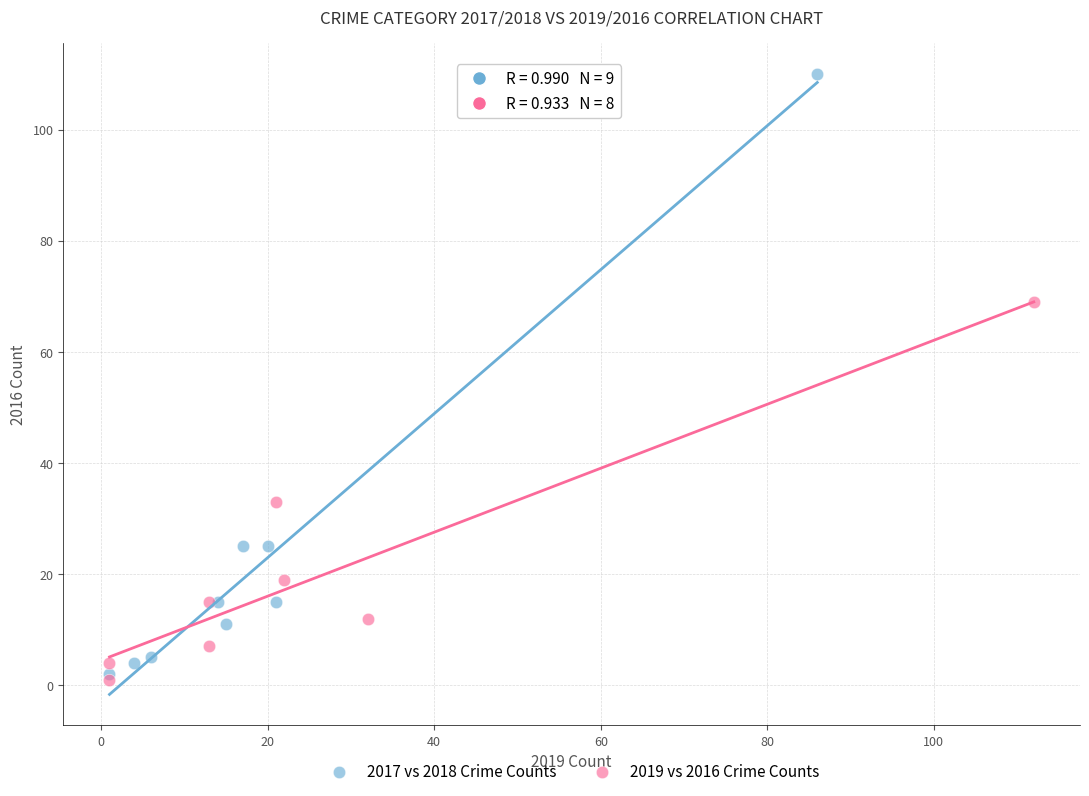

Which series has the largest Y range (max minus min)?

2017 vs 2018 Crime Counts